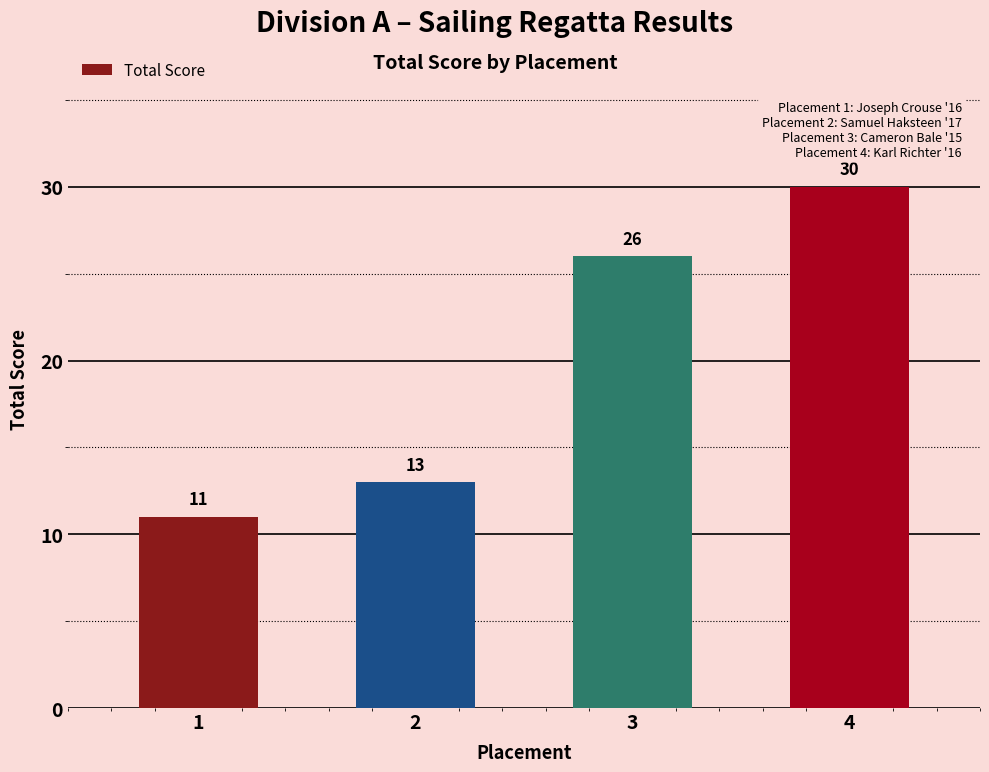

Which category has the lowest value across all series?

1